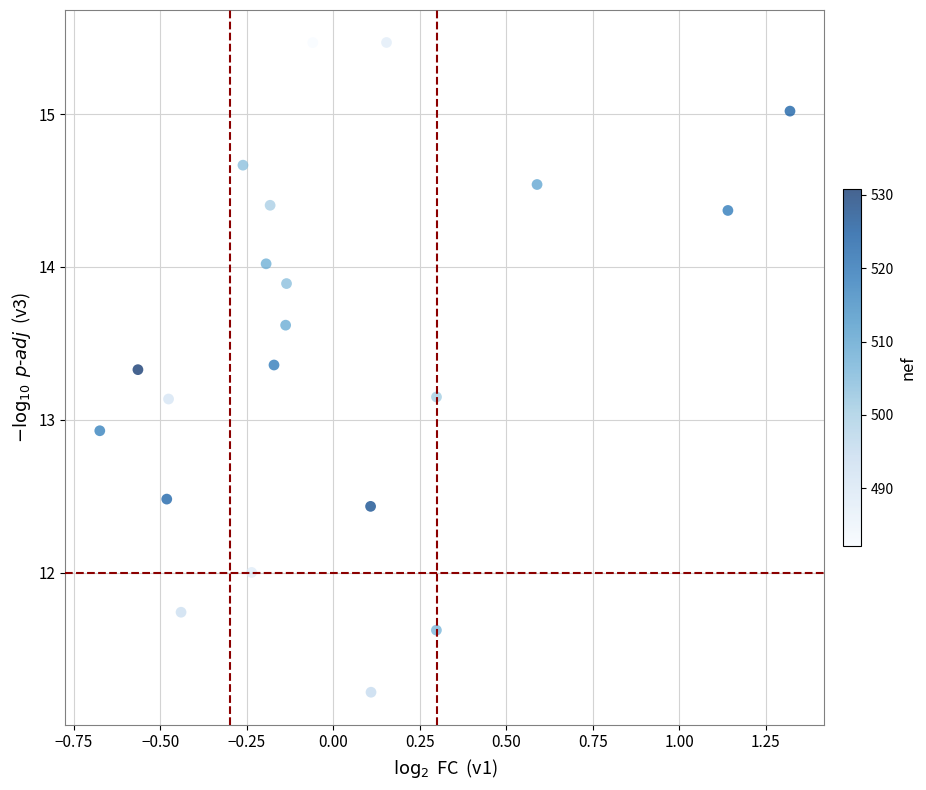

What Y value in the scatter plot is closest to 13?

12.9